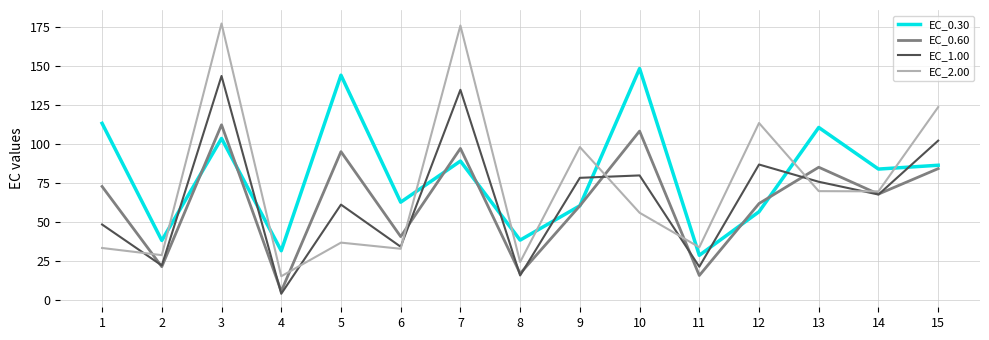

Which series has the largest range (max minus min)?

EC_2.00